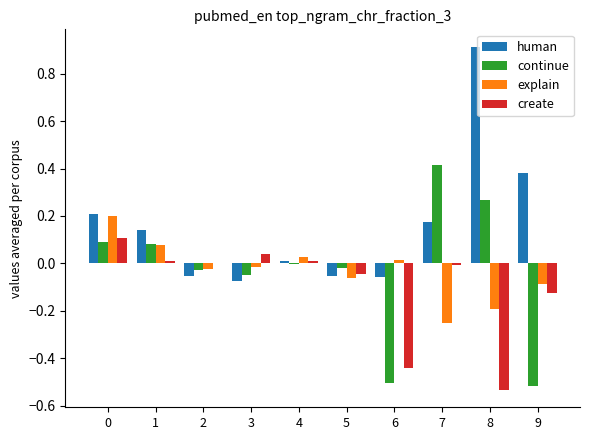

Count the number of data series in this chart.

4